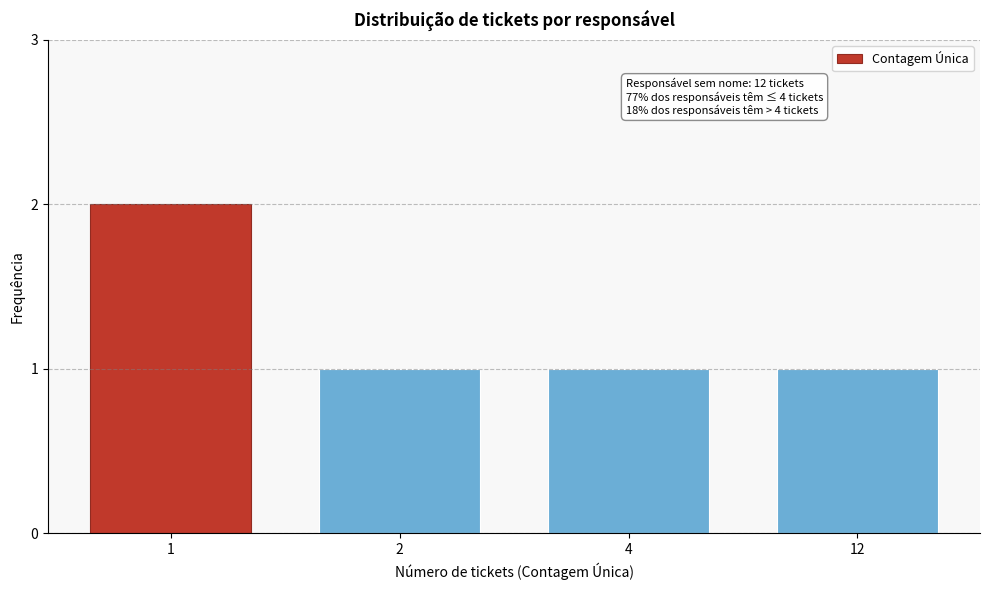

Reading left to right, list all the values displayed in this chart.

1=2	2=1	4=1	12=1